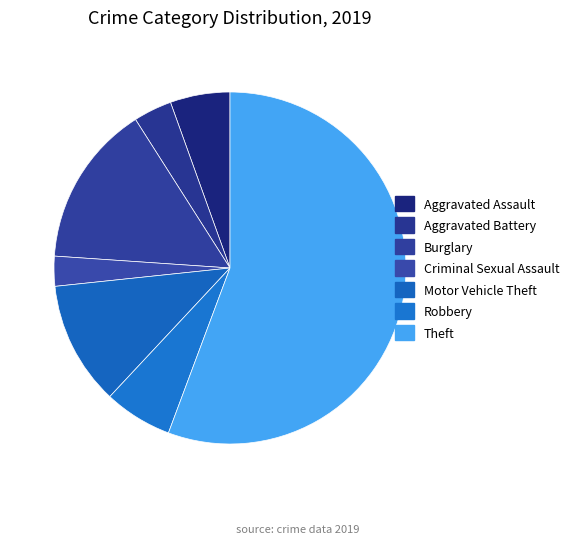

How many segments does this pie chart have?

7